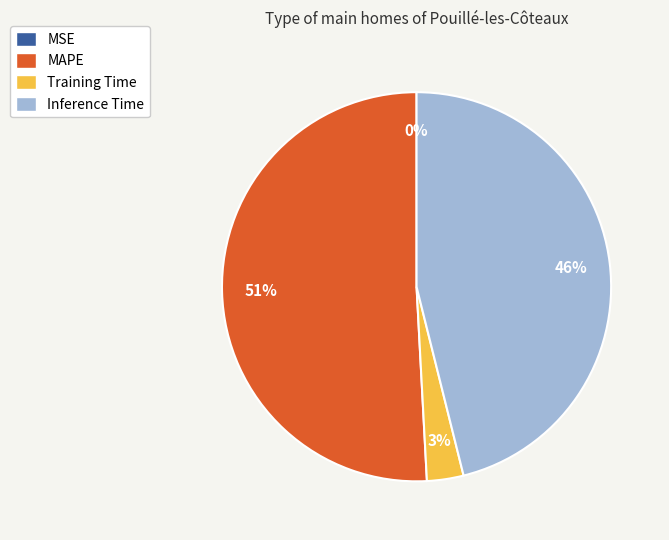

Does Inference Time represent more than half of the total?

No